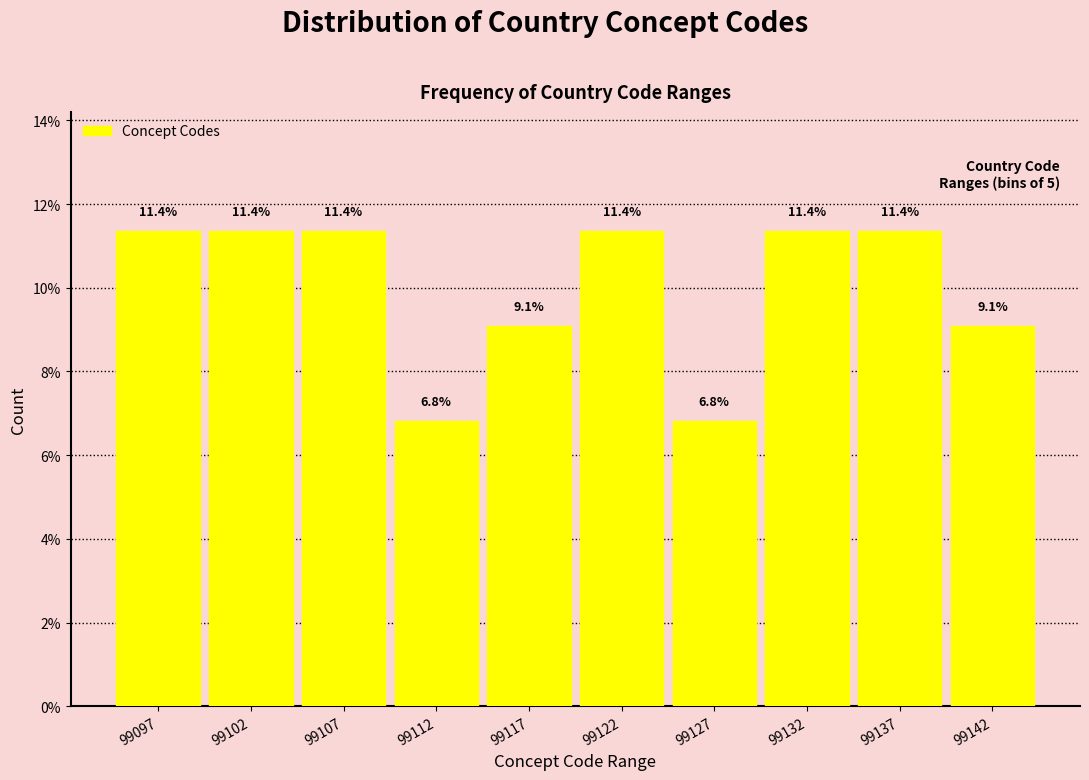

Reading right to left, transcribe all the data shown in this chart.

99142=9.1	99137=11.4	99132=11.4	99127=6.8	99122=11.4	99117=9.1	99112=6.8	99107=11.4	99102=11.4	99097=11.4